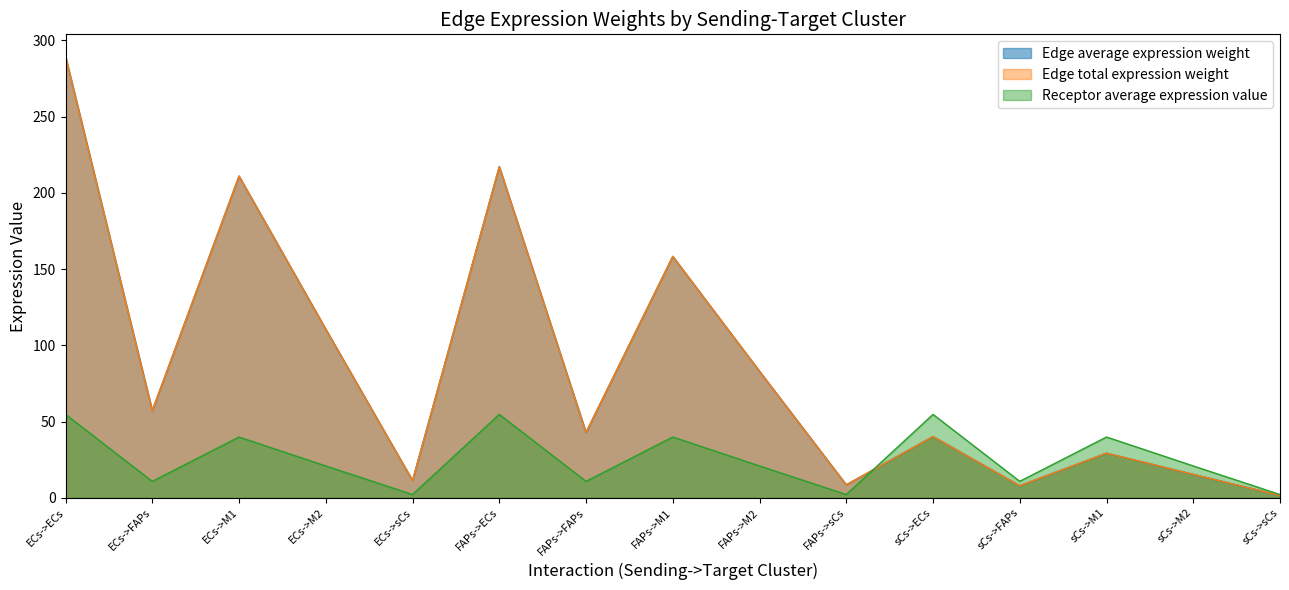

Is the value of Edge average expression weight at FAPs->M2 greater than the value of Edge total expression weight at ECs->sCs?

Yes